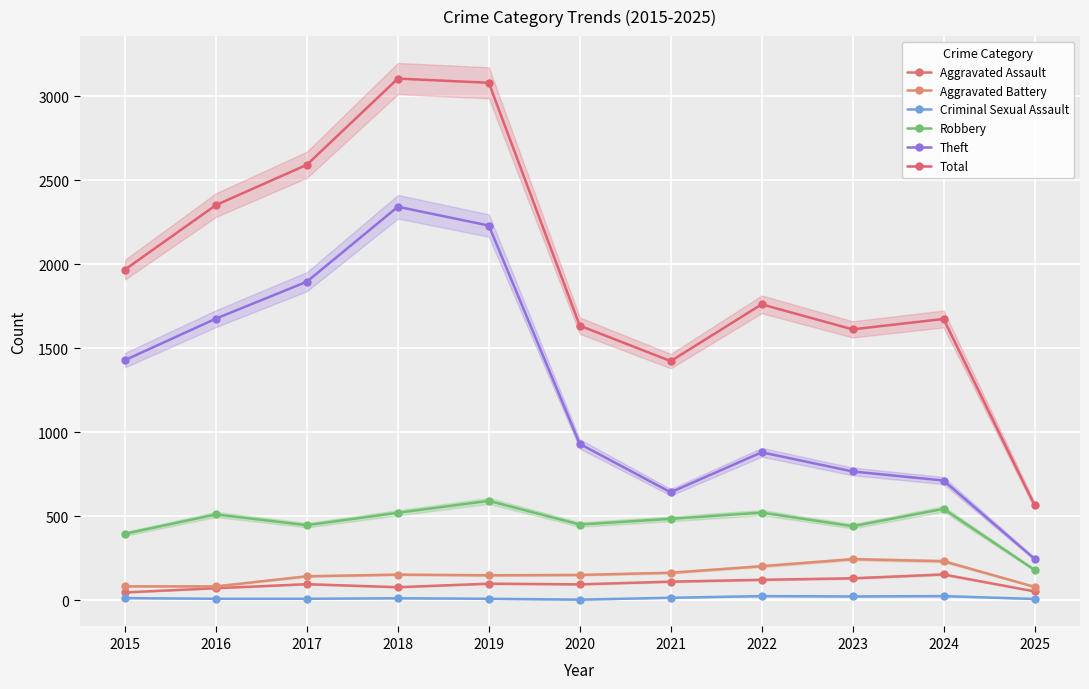

Reading right to left, transcribe all the data shown in this chart.

Aggravated Assault: 2025=52	2024=153	2023=130	2022=121	2021=110	2020=94	2019=98	2018=77	2017=95	2016=71	2015=46
Aggravated Battery: 2025=79	2024=232	2023=244	2022=202	2021=163	2020=150	2019=148	2018=152	2017=142	2016=82	2015=82
Criminal Sexual Assault: 2025=7	2024=24	2023=22	2022=24	2021=14	2020=3	2019=8	2018=11	2017=8	2016=8	2015=12
Robbery: 2025=180	2024=543	2023=440	2022=521	2021=484	2020=450	2019=591	2018=520	2017=446	2016=510	2015=395
Theft: 2025=246	2024=712	2023=766	2022=880	2021=642	2020=930	2019=2230	2018=2342	2017=1896	2016=1676	2015=1429
Total: 2025=565	2024=1674	2023=1612	2022=1761	2021=1423	2020=1634	2019=3080	2018=3105	2017=2592	2016=2352	2015=1968